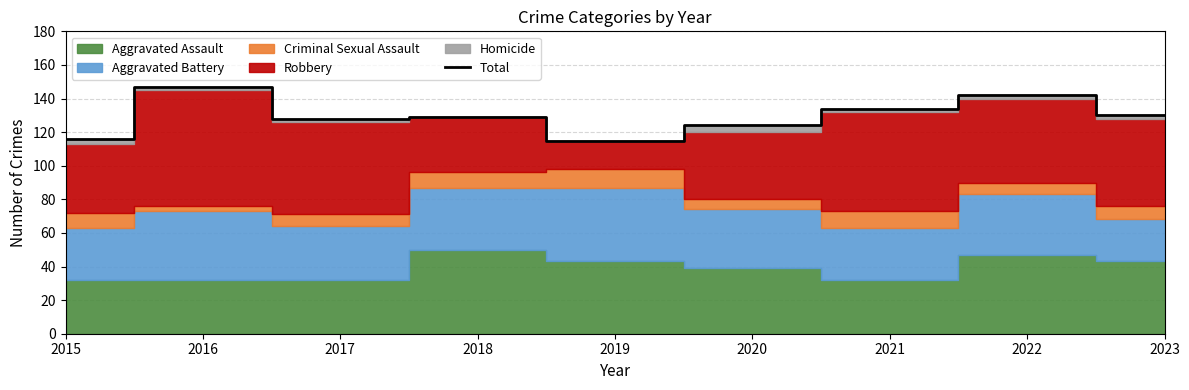

Is it true that the value at 2023 is 130?

True